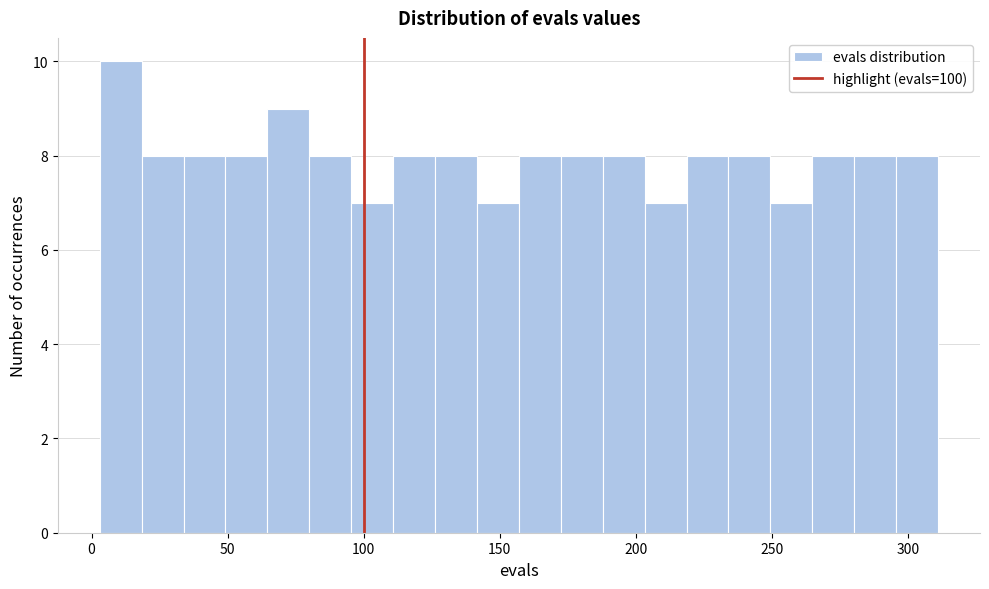

Around what value on the x-axis is the tallest bar? Give the approximate position of its centre, as read against the axis.

10